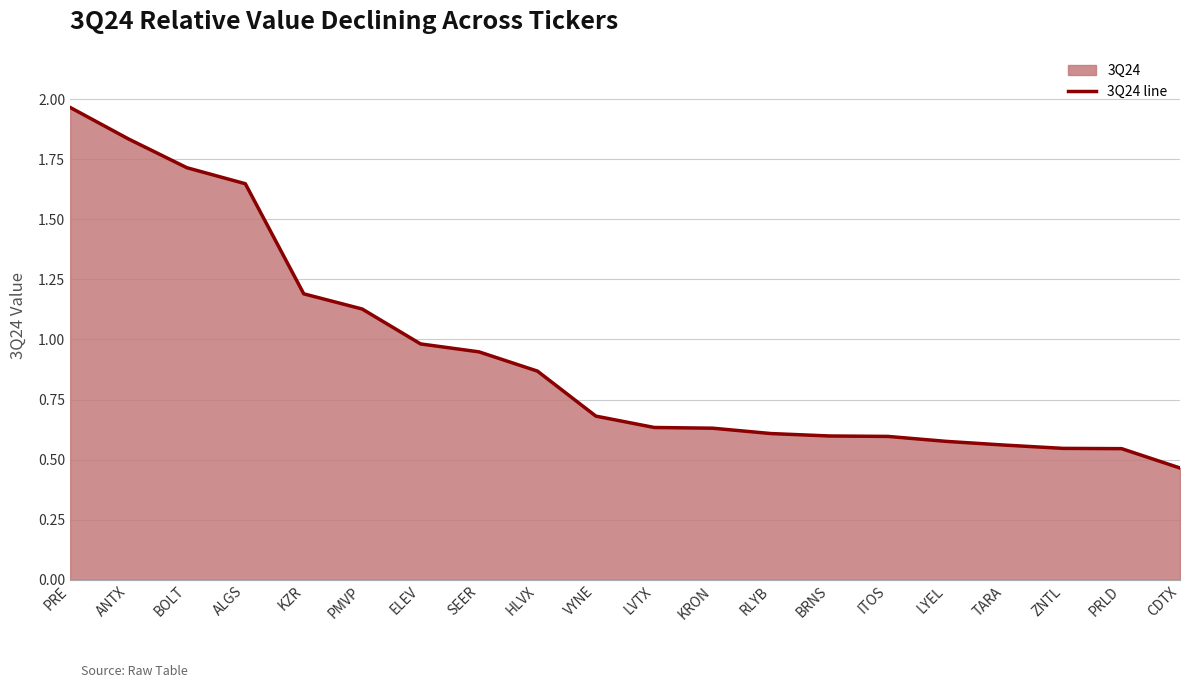

What is the value of the 4th point from the left?

1.6